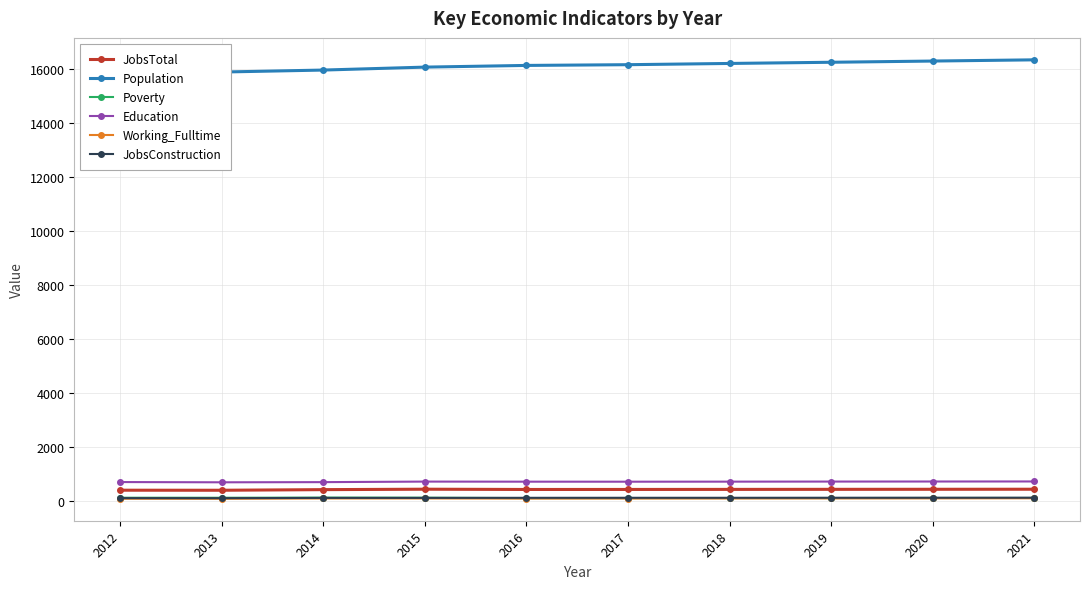

What are all the series names shown in the legend?

JobsTotal, Population, Poverty, Education, Working_Fulltime, JobsConstruction